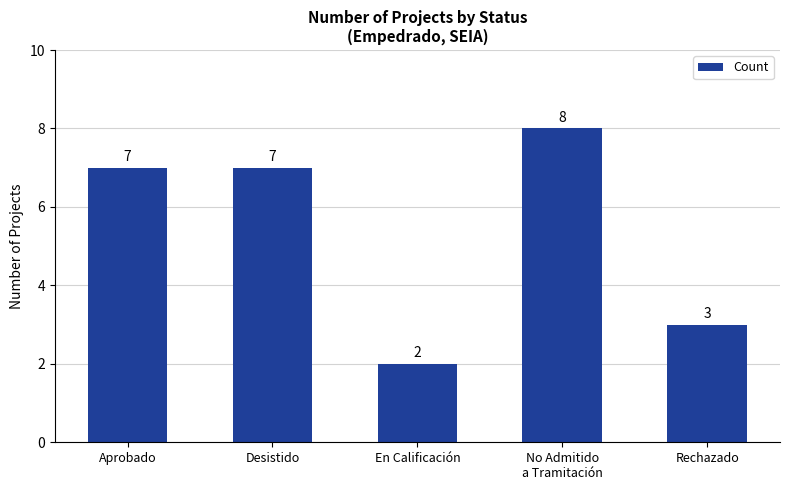

What value does the data have at No Admitido
a Tramitación?

8